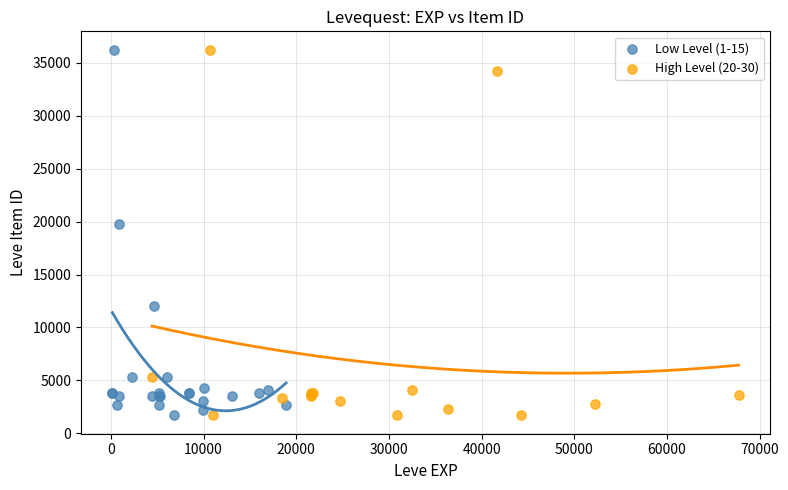

What are all the series names shown in the legend?

Low Level (1-15), High Level (20-30)